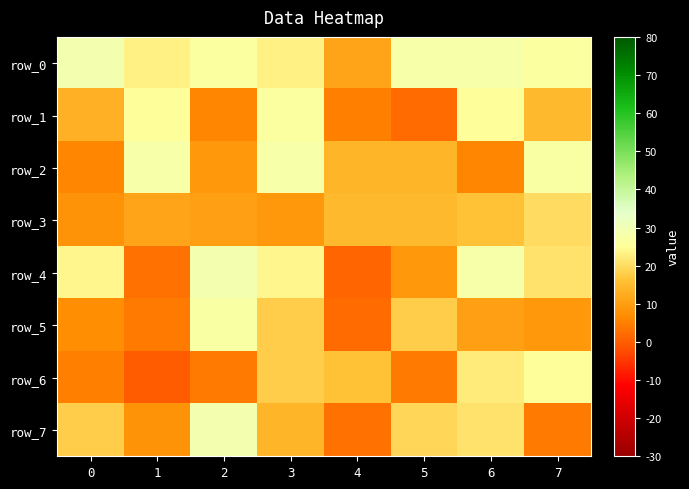

At how many categories does at least one series exceed 18?

7